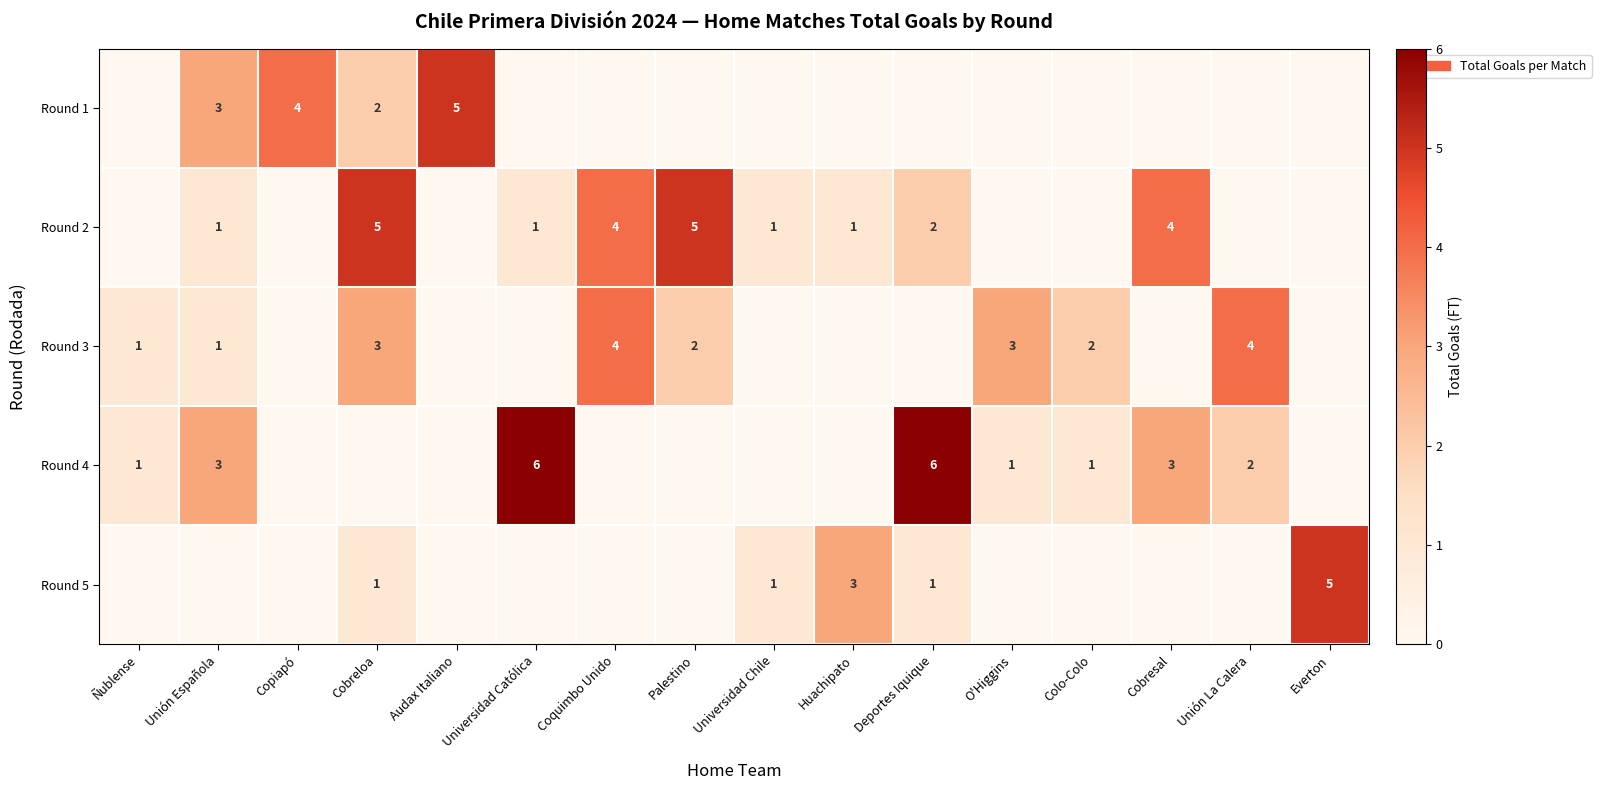

The Round 5 series shows 1 at Huachipato. True or false?

False